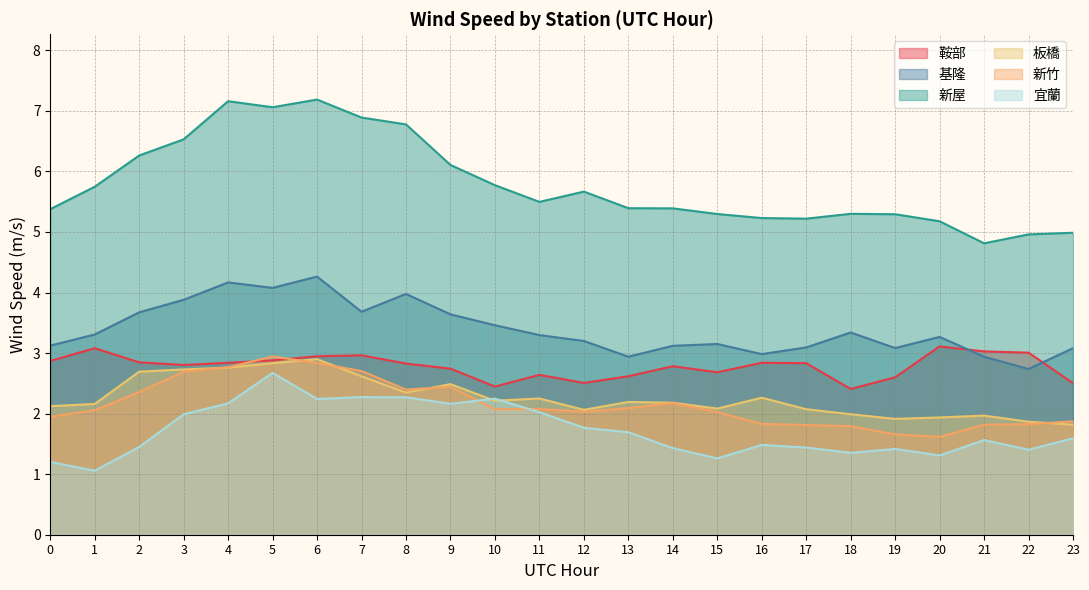

What is the value of the 新竹 point at the 17th from the left?

1.8